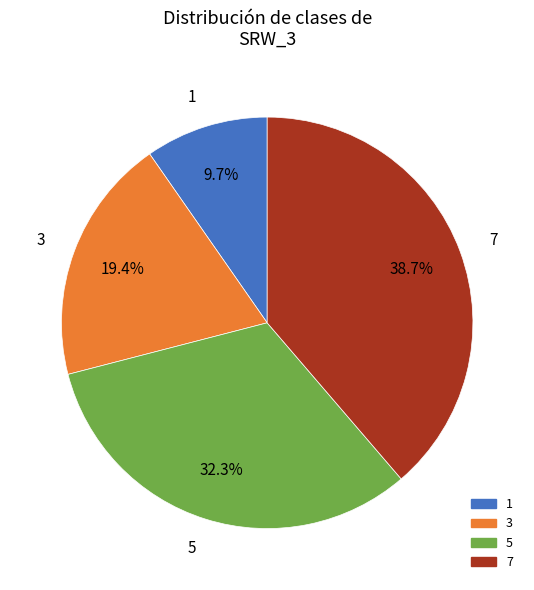

Which slice is the largest?

7